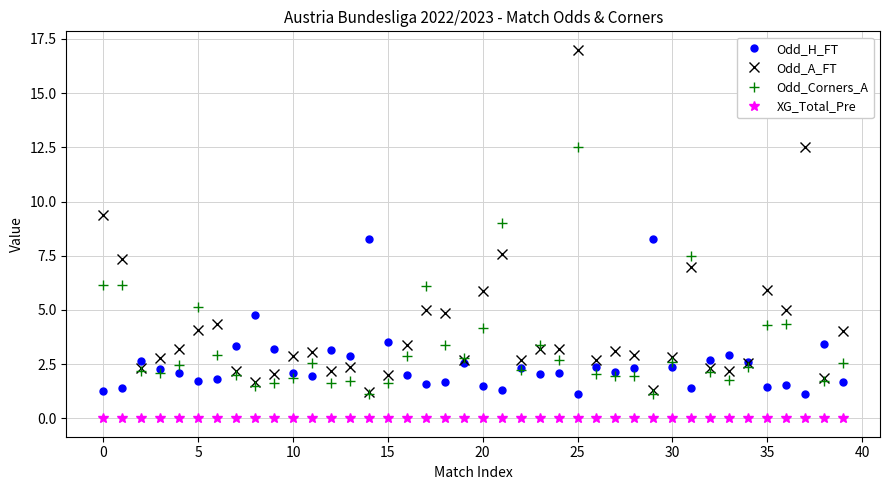

Which series has the largest total across all categories?

Odd_A_FT